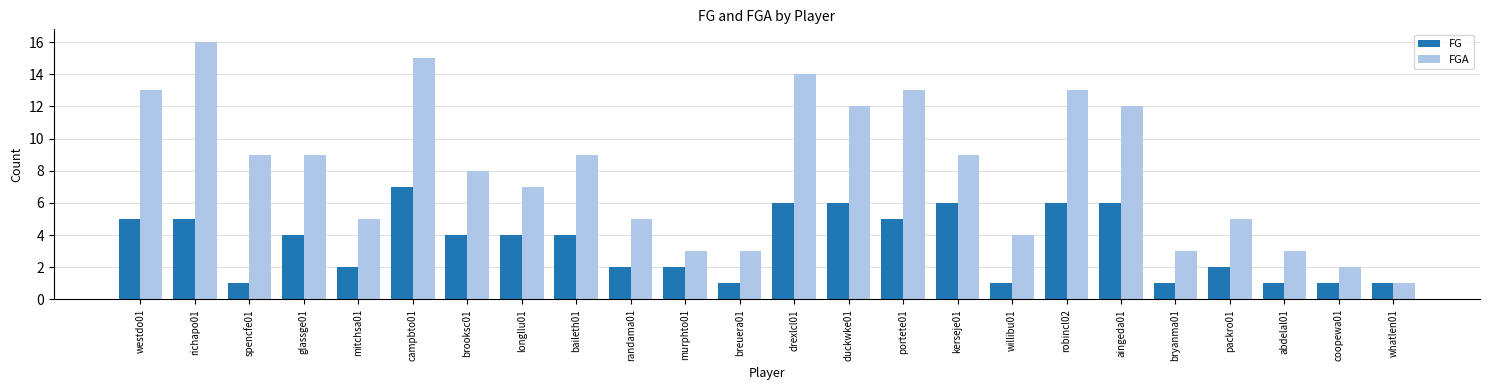

Which series has the largest total across all categories?

FGA